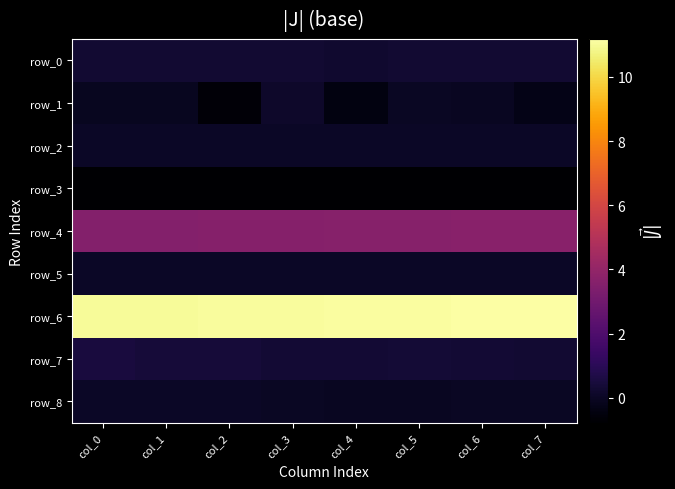

Reading left to right, transcribe all the data shown in this chart.

row_0: 0.3	0.3	0.3	0.3	0.2	0.3	0.3	0.3
row_1: -0.1	-0.1	-0.6	0.1	-0.5	0.0	-0.1	-0.3
row_2: 0.0	0.0	0.0	0.0	0.0	0.1	0.0	0.0
row_3: -0.8	-0.8	-0.8	-0.8	-0.8	-0.8	-0.8	-0.8
row_4: 3.5	3.5	3.6	3.6	3.6	3.7	3.7	3.7
row_5: 0.0	0.0	0.0	0.0	0.0	0.0	0.0	0.0
row_6: 11.0	11.0	11.1	11.1	11.1	11.1	11.1	11.2
row_7: 0.5	0.4	0.4	0.3	0.3	0.4	0.3	0.3
row_8: 0.0	0.1	0.0	-0.0	-0.0	-0.1	-0.0	0.0